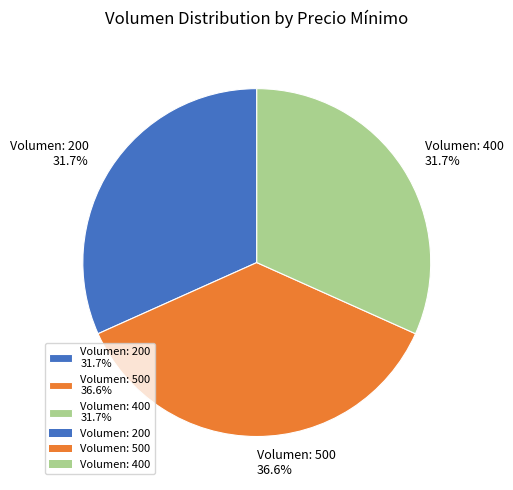

Which category has the biggest portion of the pie?

Volumen: 500 36.6%